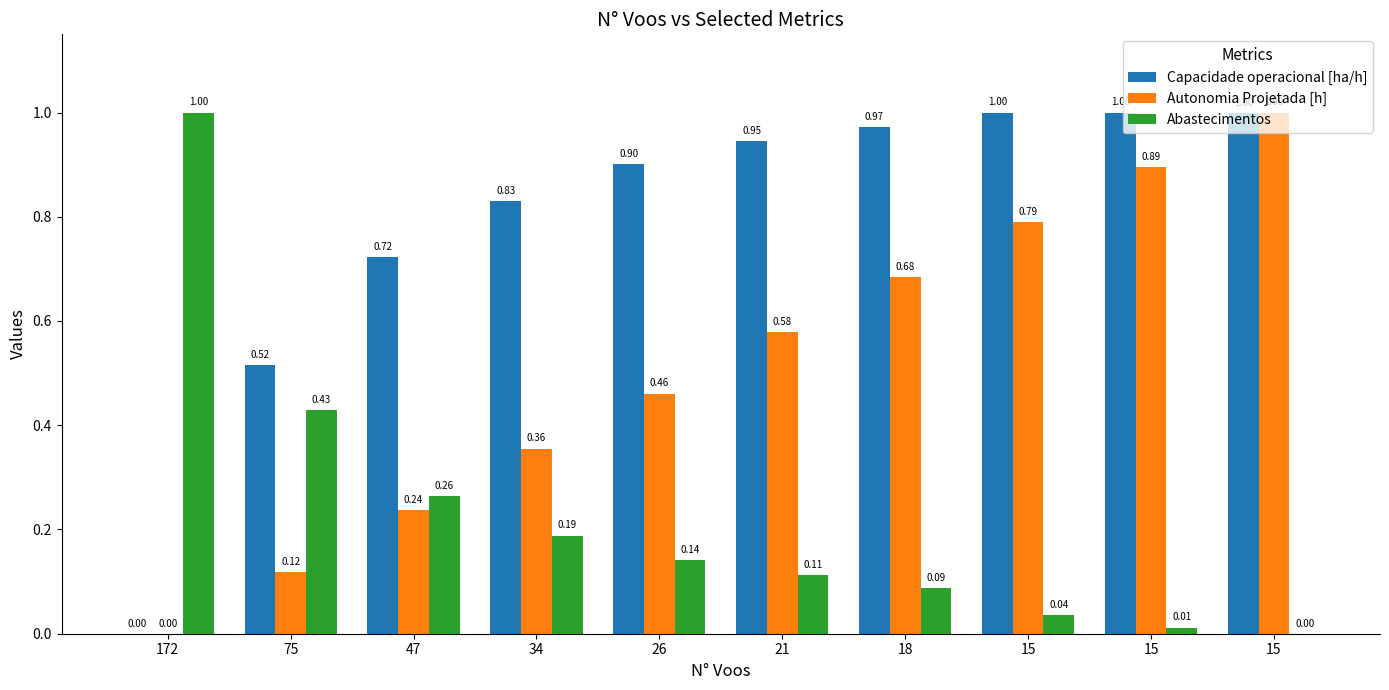

What is the difference between the Abastecimentos values at 18 and 15?

0.1